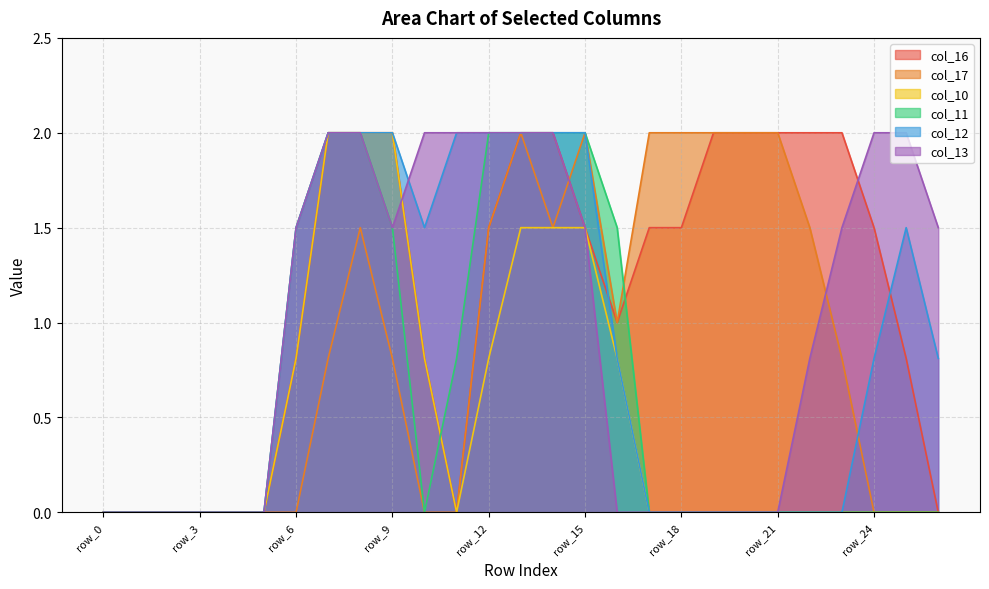

Which category has the highest value across all series?

row_7